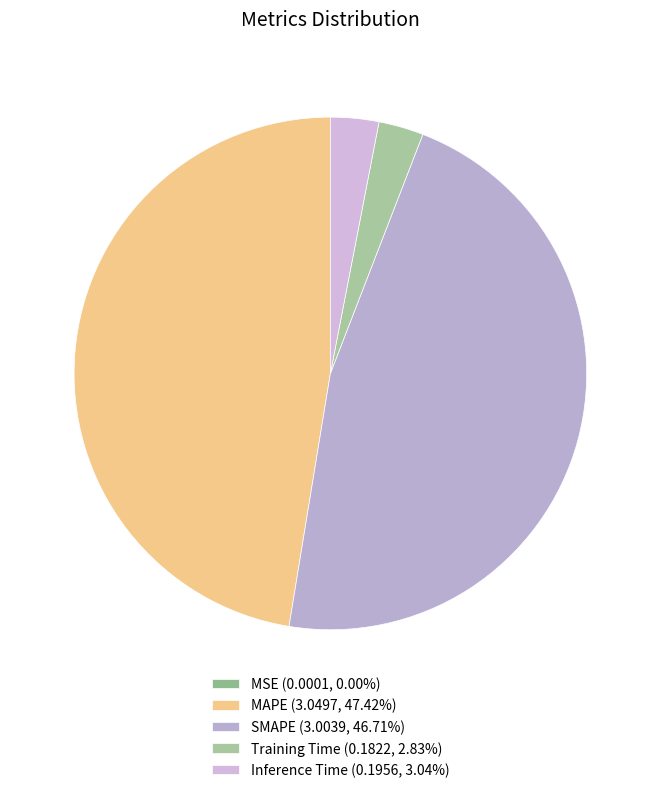

Is MAPE the majority of the pie?

No